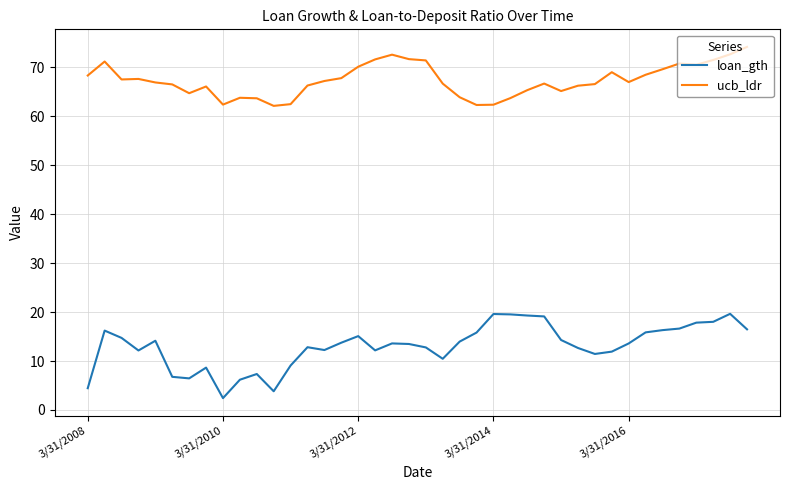

Which series has the largest total across all categories?

ucb_ldr